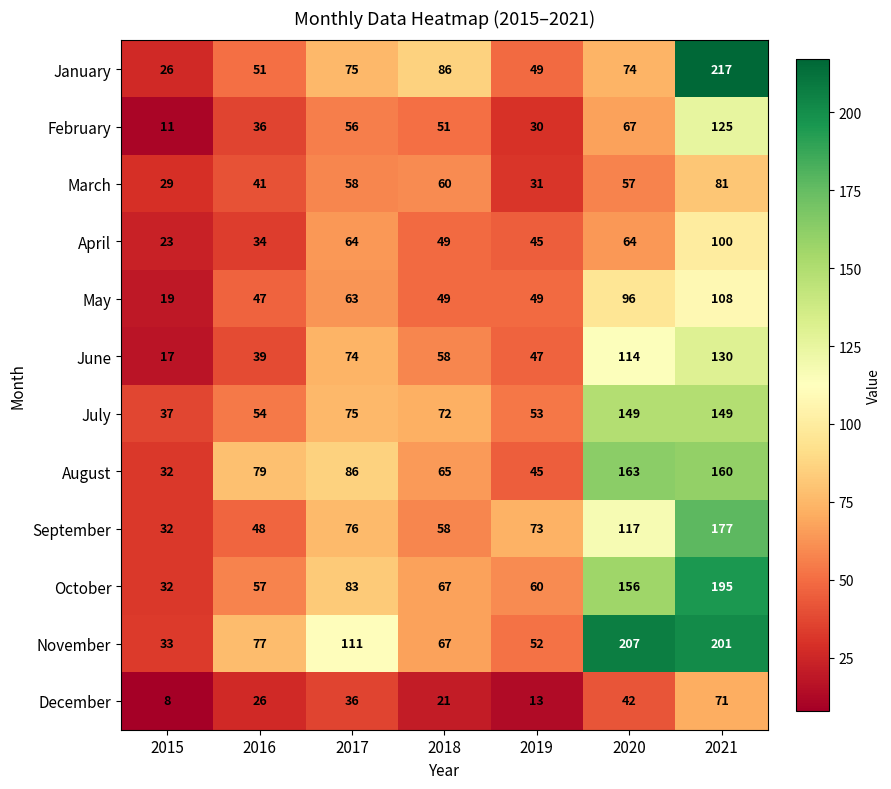

What is the spread (max minus min) of values at 2015?

29